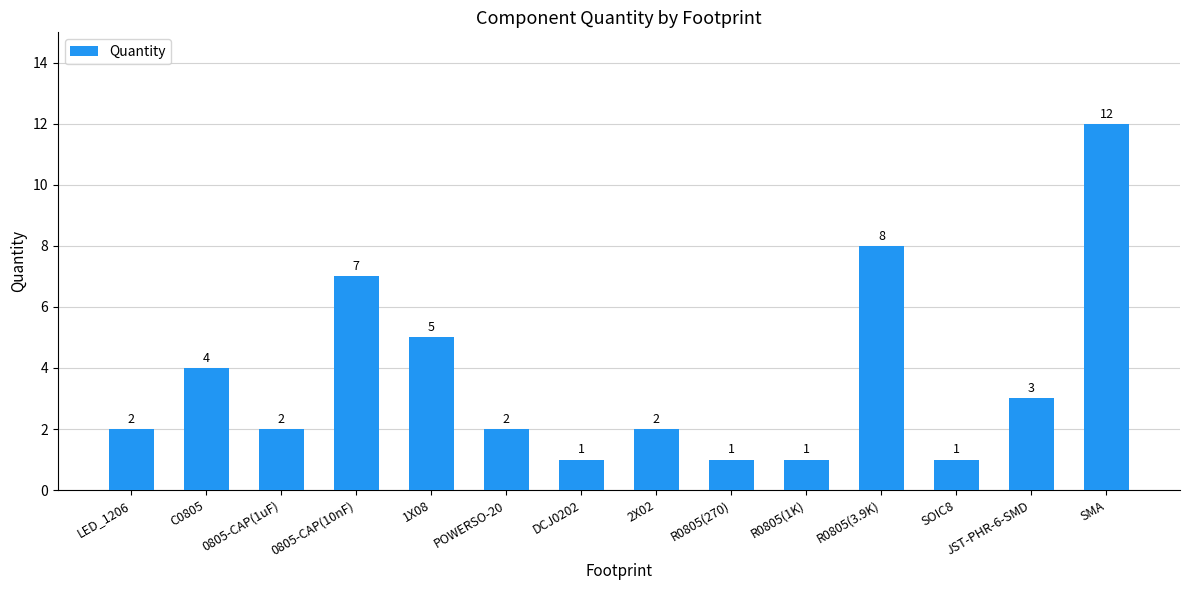

What position from the right is R0805(3.9K)?

4